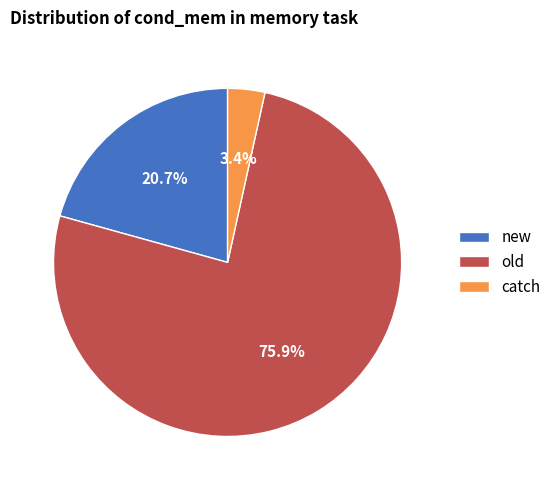

To the nearest percent, what is the difference between the largest and smallest slice percentages?

72%